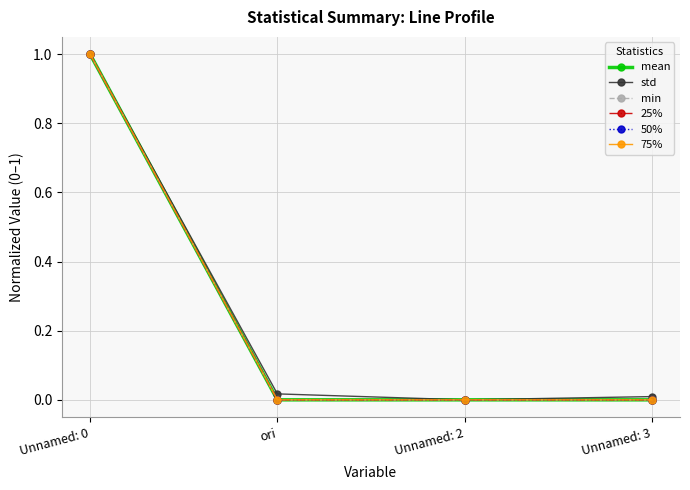

At which category is the sum across all series the highest?

Unnamed: 0